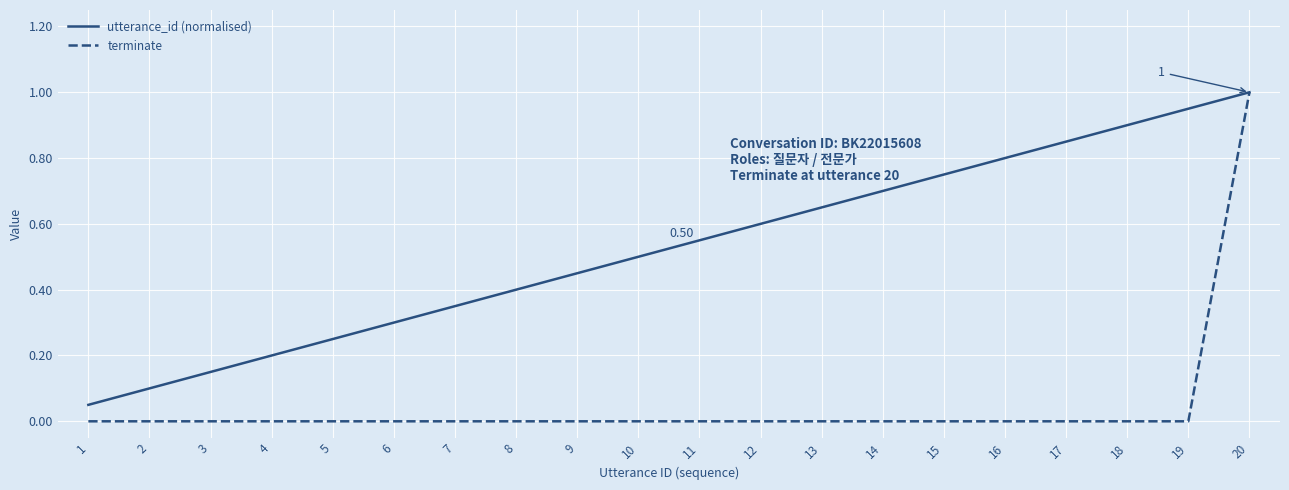

At 11, list the series in order from smallest to largest.

terminate, utterance_id (normalised)